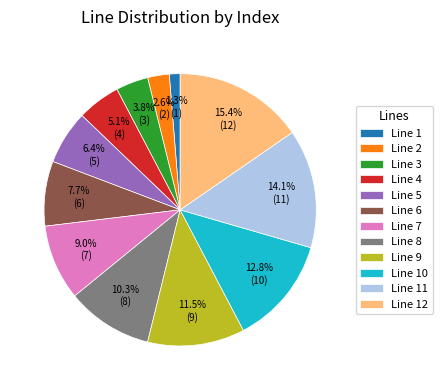

What is the smallest slice in the pie chart?

Line 1